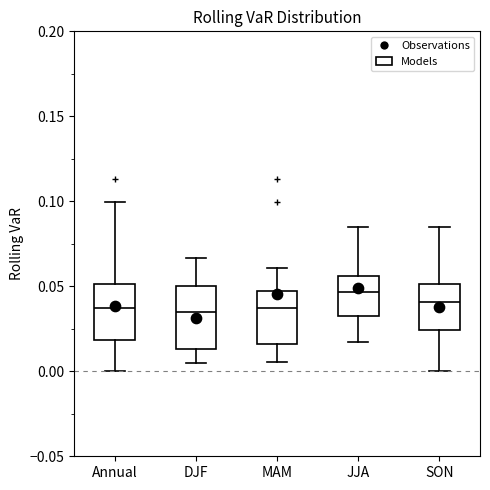

Reading left to right, read every box against the y-axis: the position of its median line, the range the box covers, and the ends of its whiskers. The values are not printed on the chart, so give them approximately, as read against the axis.

Annual: median 0.035, box 0.020 to 0.050, whiskers 0.000 to 0.100
DJF: median 0.035, box 0.015 to 0.050, whiskers 0.005 to 0.065
MAM: median 0.035, box 0.015 to 0.045, whiskers 0.005 to 0.060
JJA: median 0.045, box 0.030 to 0.055, whiskers 0.015 to 0.085
SON: median 0.040, box 0.025 to 0.050, whiskers 0.000 to 0.085